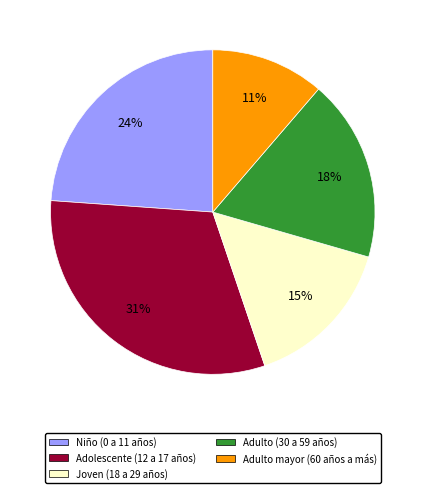

To the nearest percent, what portion does Adolescente (12 a 17 años) represent?

31%